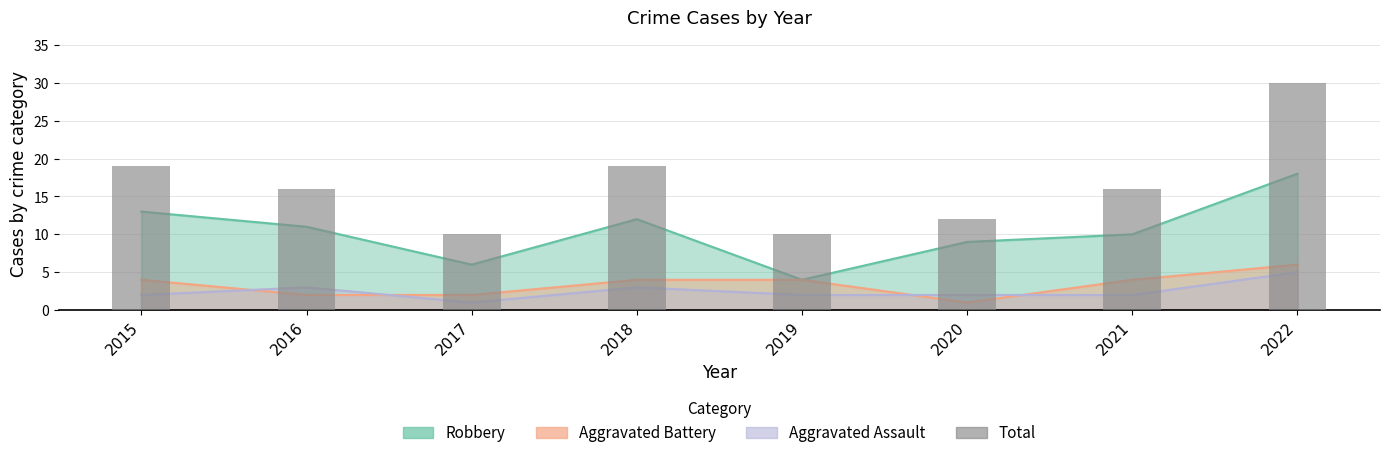

List the labels in order of value, largest first.

2022, 2015, 2018, 2016, 2021, 2020, 2017, 2019